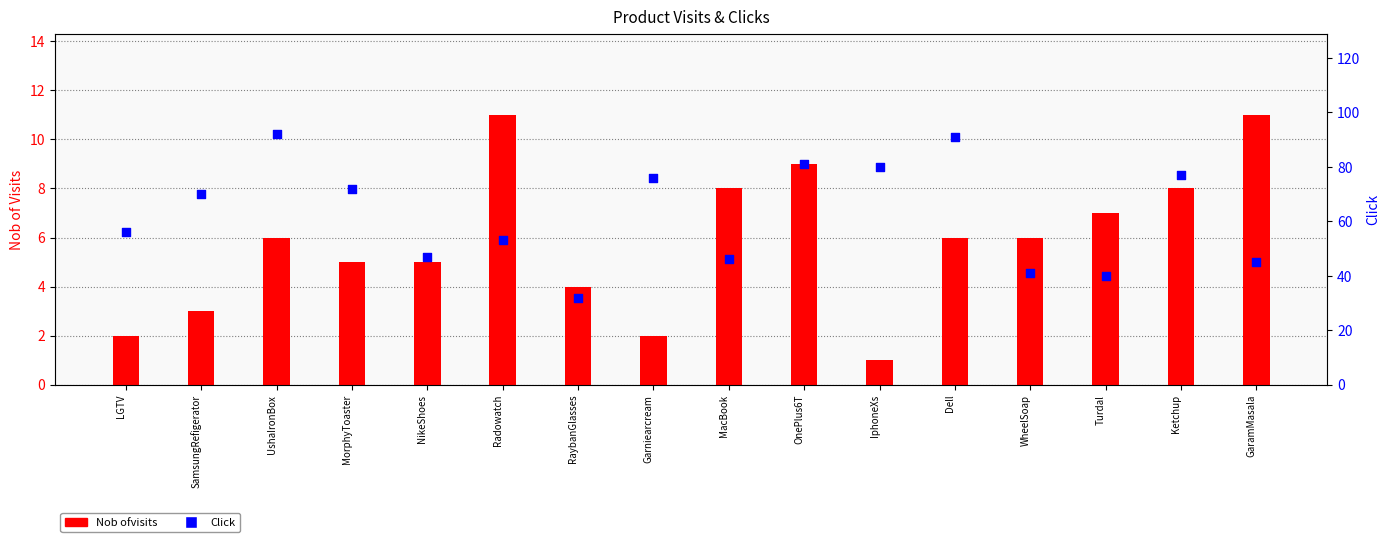

At how many categories does at least one series exceed 62?

8